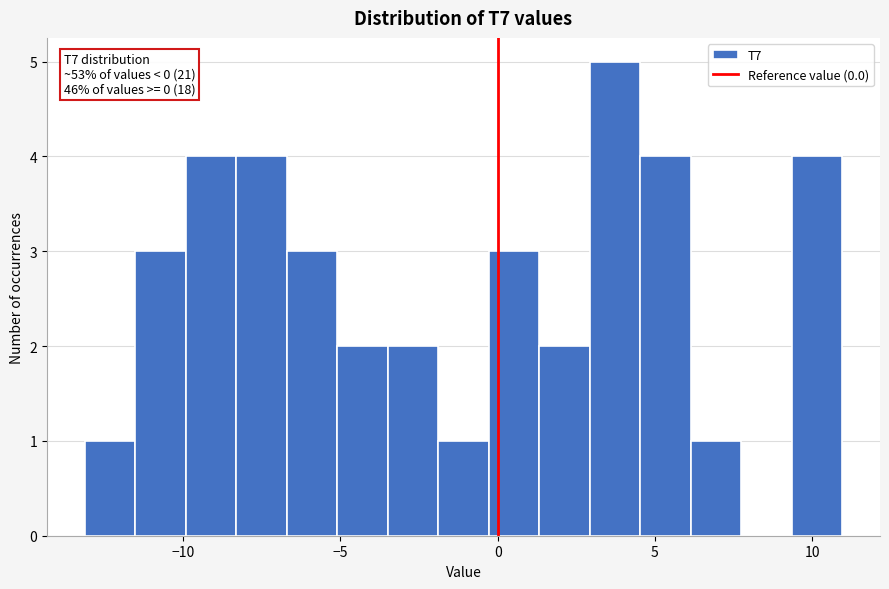

Read against the x-axis, roughly where is the centre of the tallest bar?

3.5